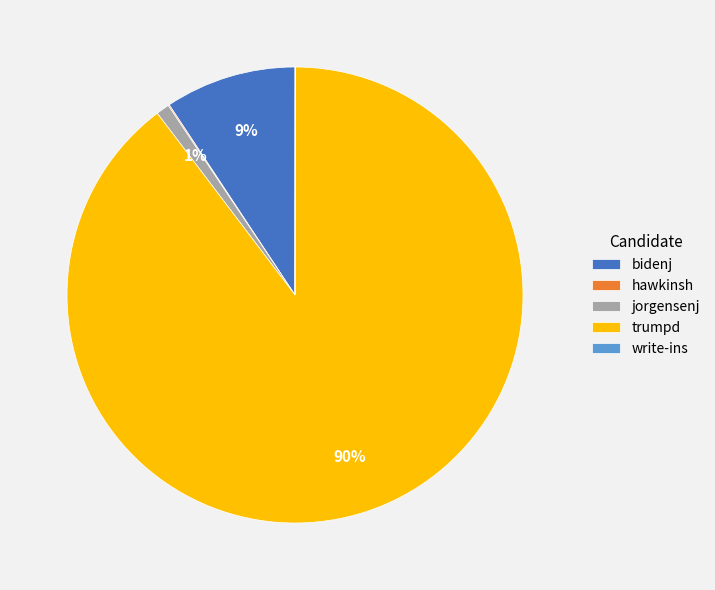

Which has a higher value, bidenj or jorgensenj?

bidenj